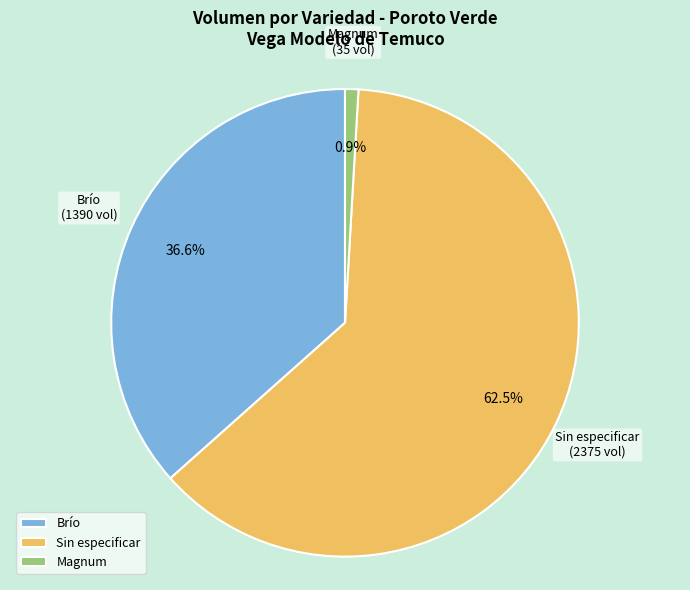

Which slice is the smallest?

Magnum